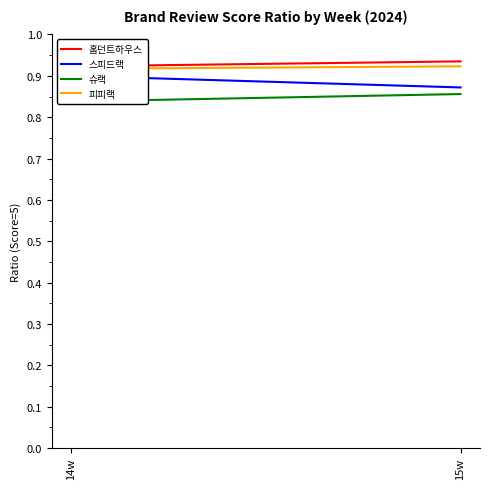

Does the chart have visible grid lines?

No